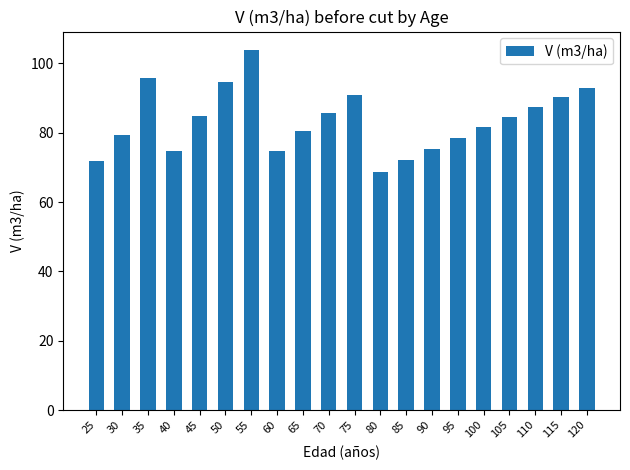

At which category does the chart reach its minimum across all series?

80